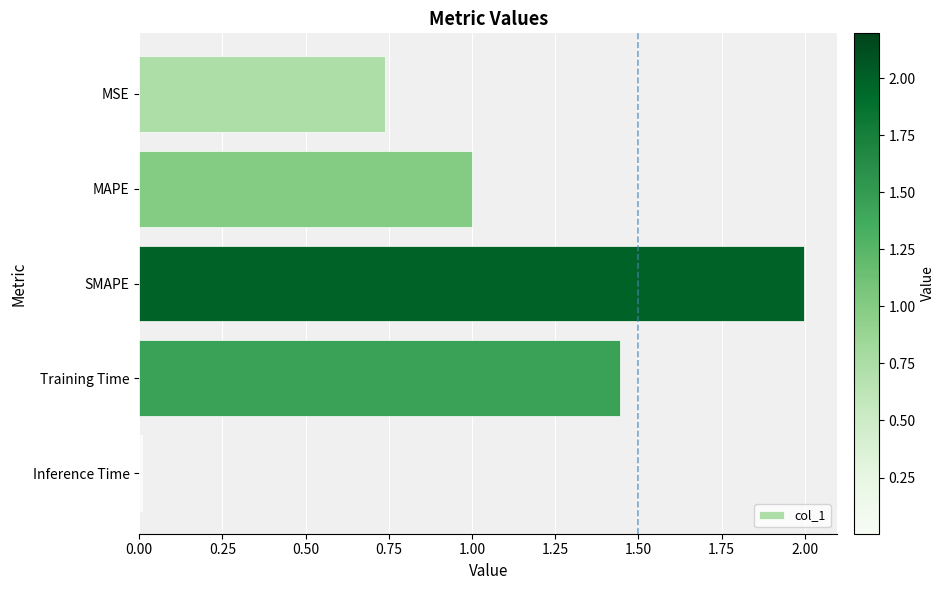

What is the label of the 1st bar from the bottom?

Inference Time